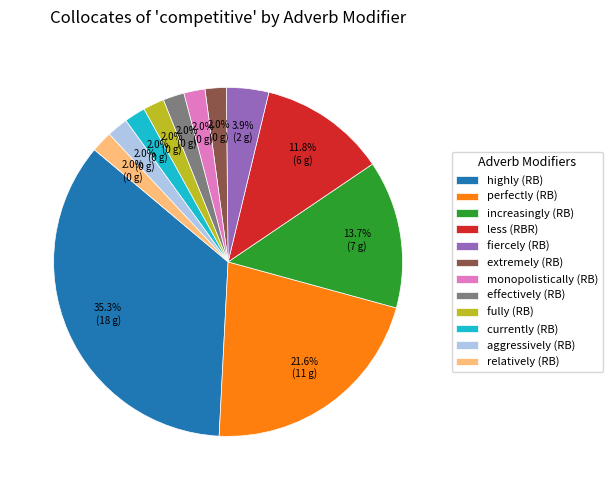

Does increasingly (RB) account for over 50% of the chart?

No